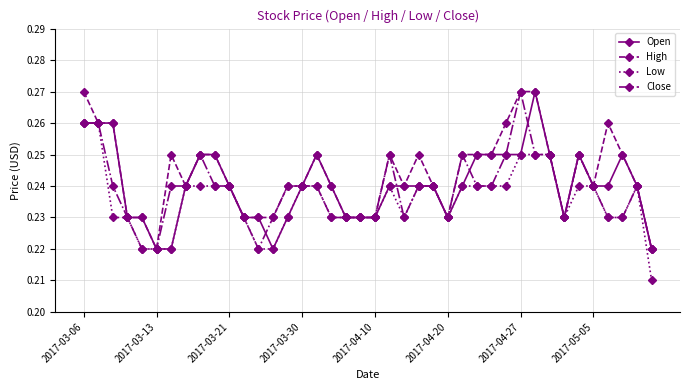

Count the Close values in the range 0 to 1.

40